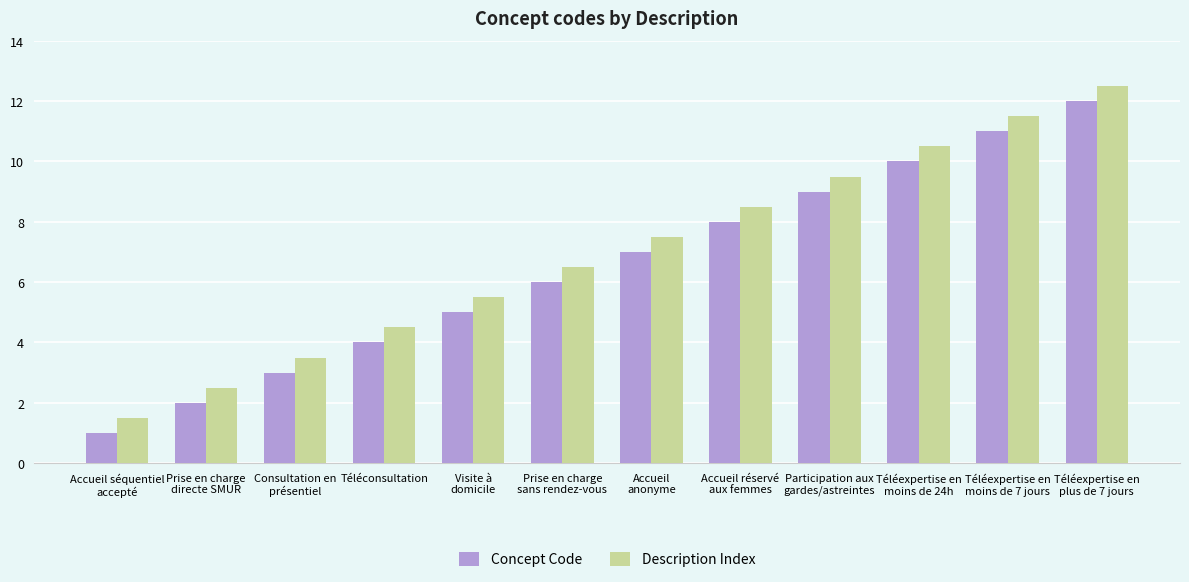

List the series in order of their overall mean, highest first.

Description Index, Concept Code